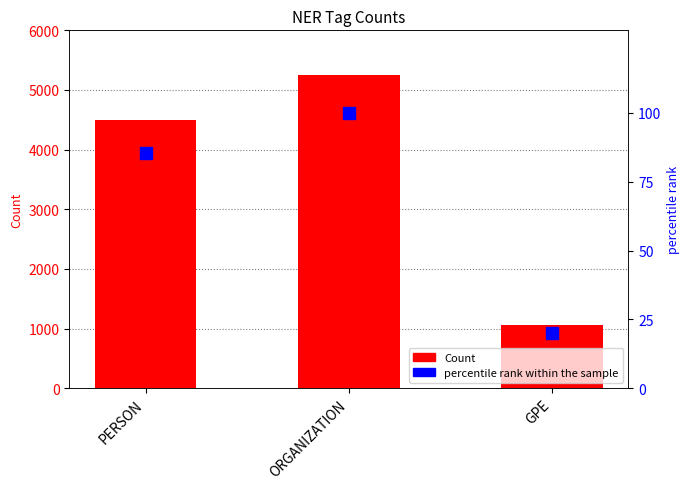

What are all the series names shown in the legend?

Count, percentile rank within the sample